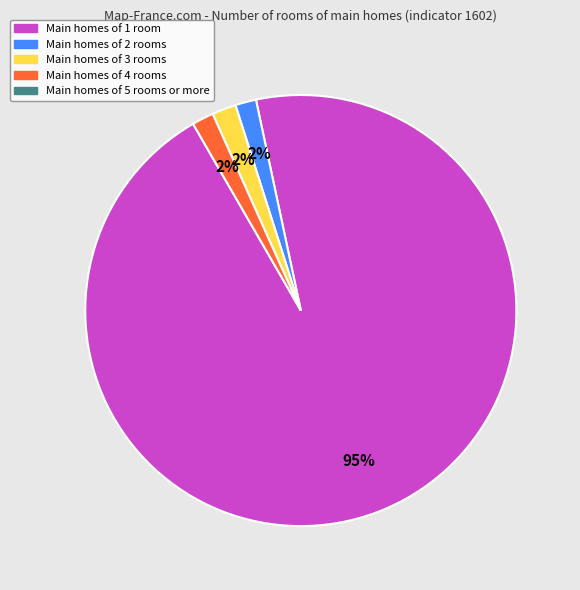

How many segments does this pie chart have?

4